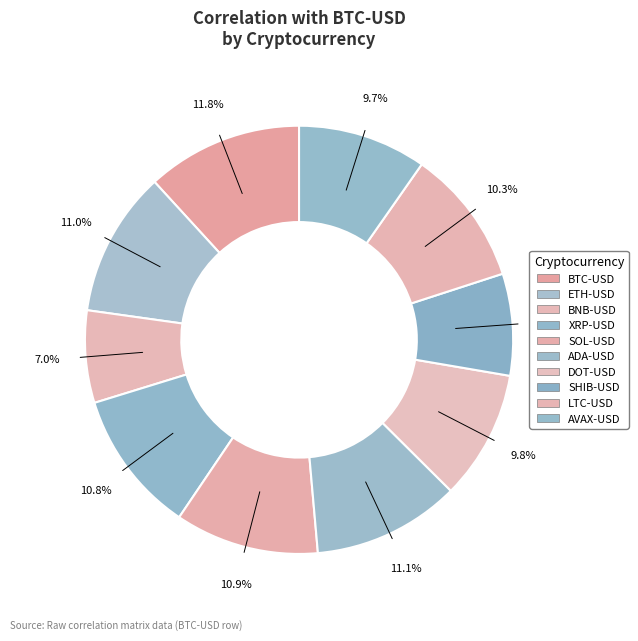

To the nearest percent, what is the average slice percentage?

10%